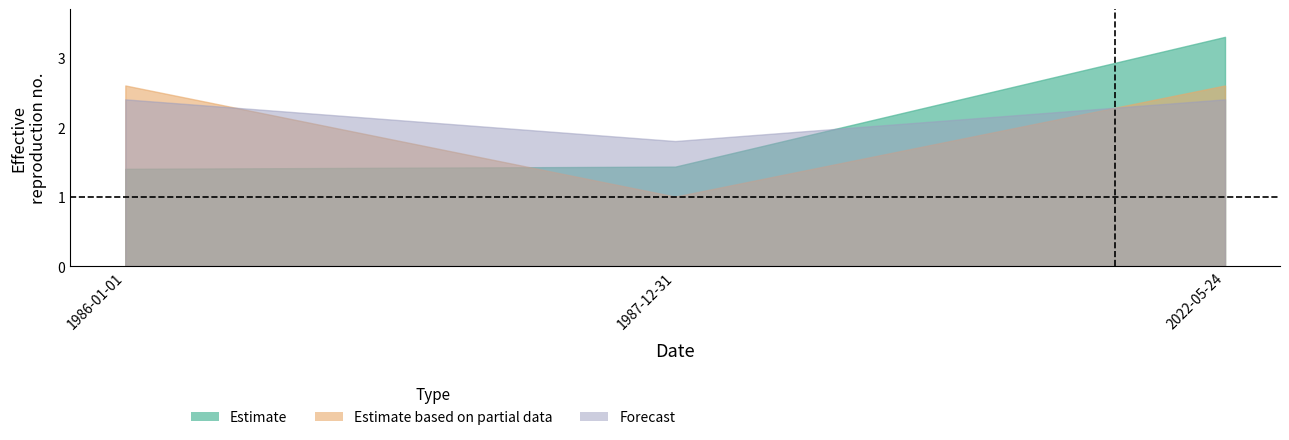

True or false: Estimate has a value of 2.2 at 1986-01-01.

False